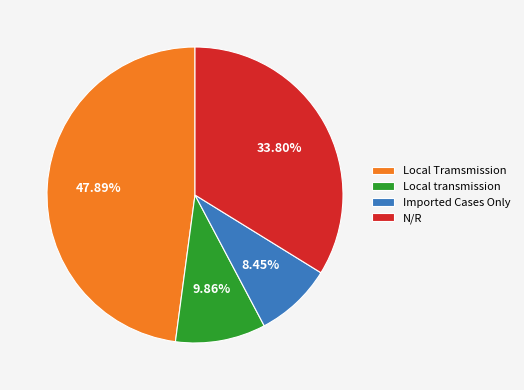

To the nearest percent, what percentage of the pie is Imported Cases Only?

8%